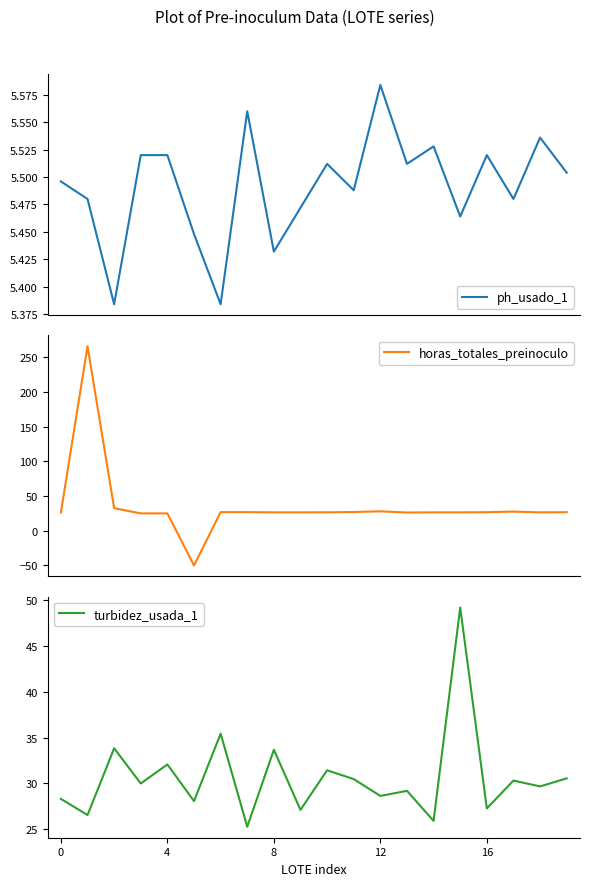

What is the highest value of the horas_totales_preinoculo series?

265.7